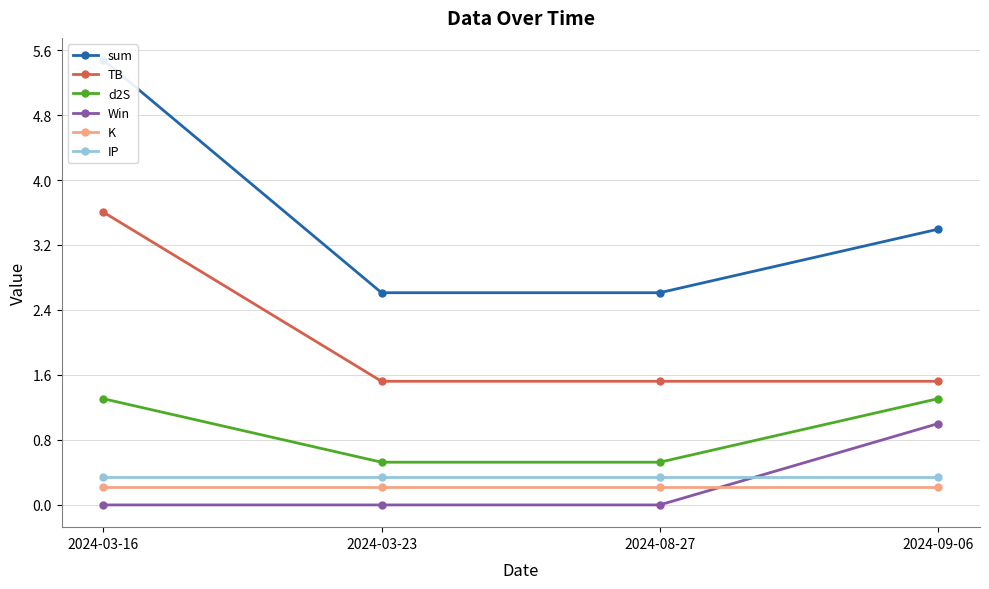

How many values in the sum series exceed 3?

2